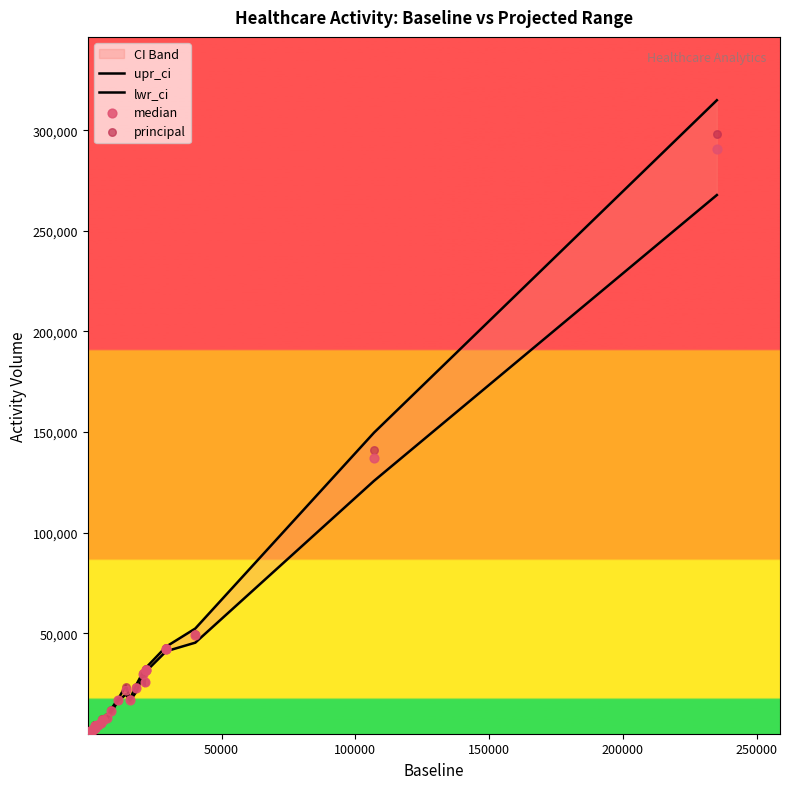

Which series has the largest total across all categories?

upr_ci